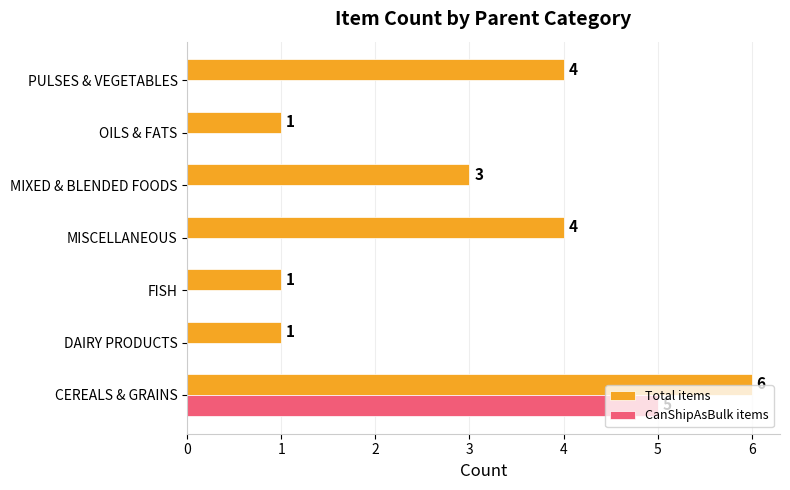

How many categories are shown in the chart?

7